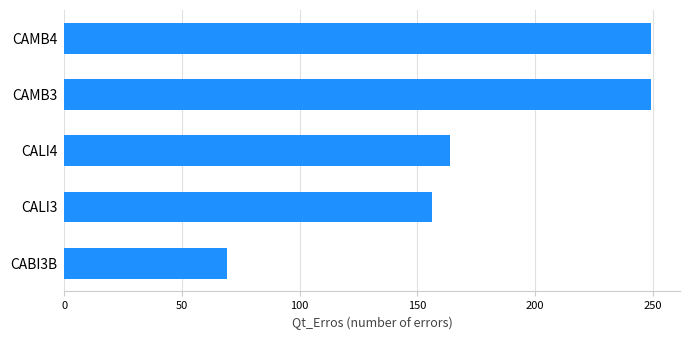

What is the maximum value shown in the chart?

249